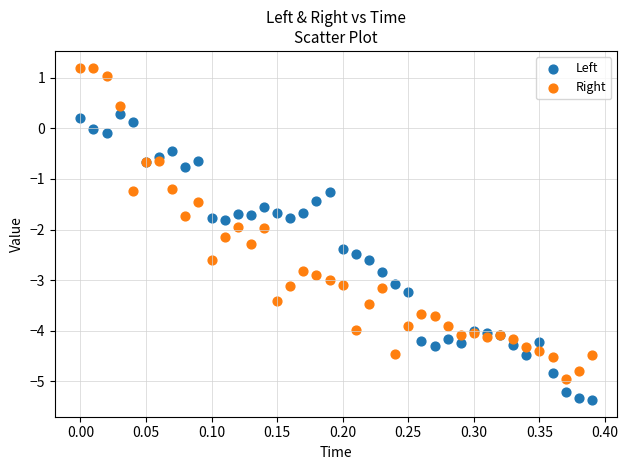

Which series contains the lowest Y value?

Left